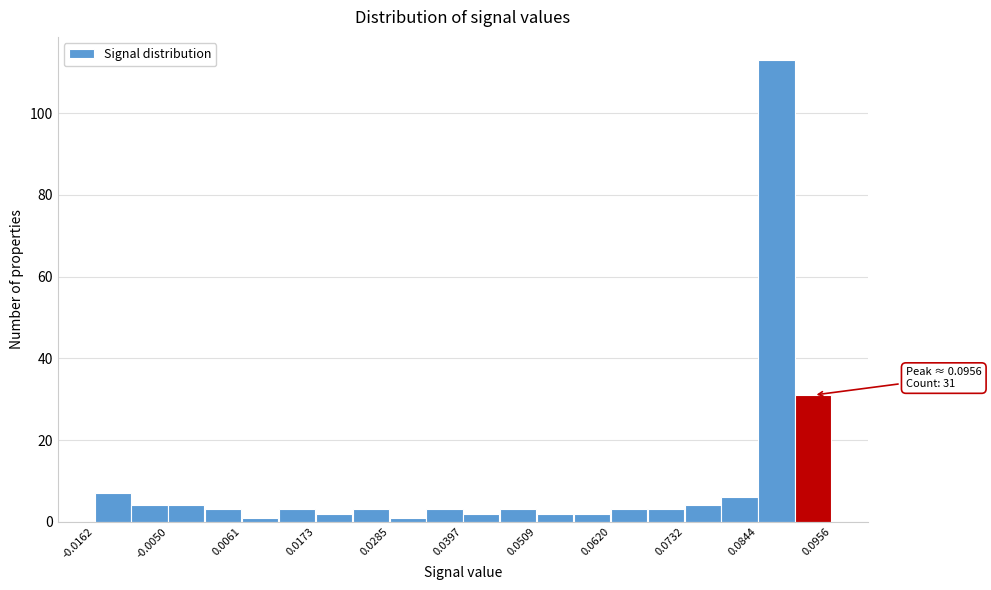

Around what value on the x-axis is the tallest bar? Give the approximate position of its centre, as read against the axis.

0.088